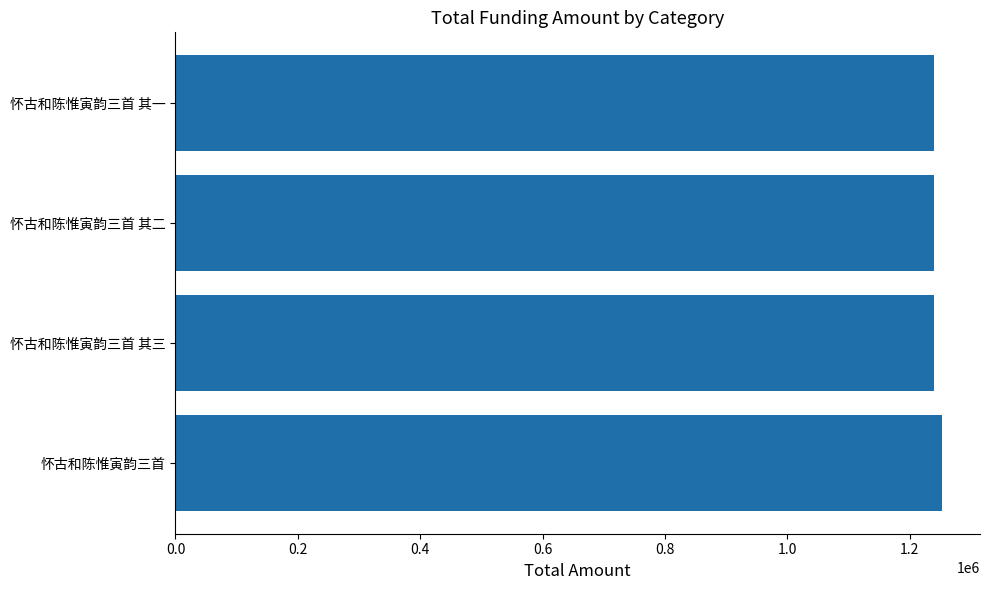

What is the average value?

1243460